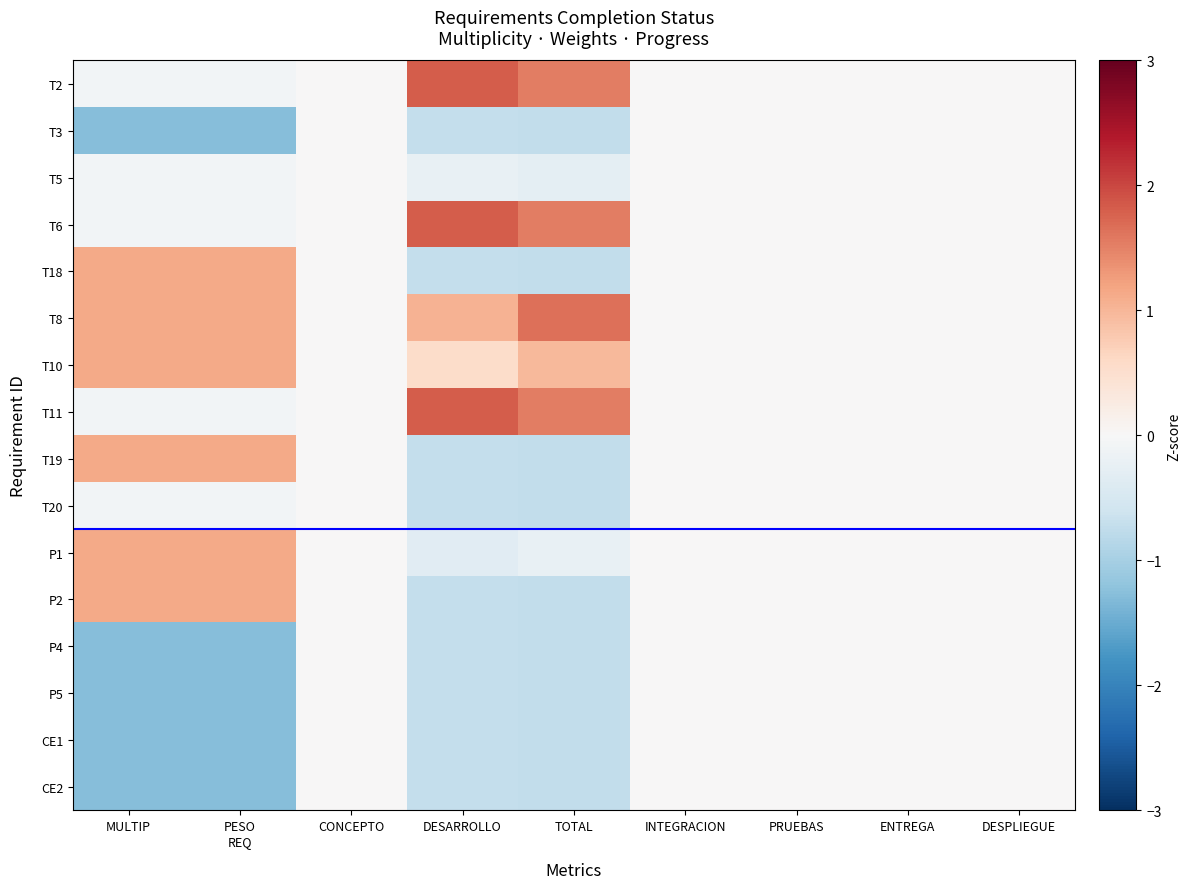

Between ENTREGA and PRUEBAS, which is larger?

ENTREGA